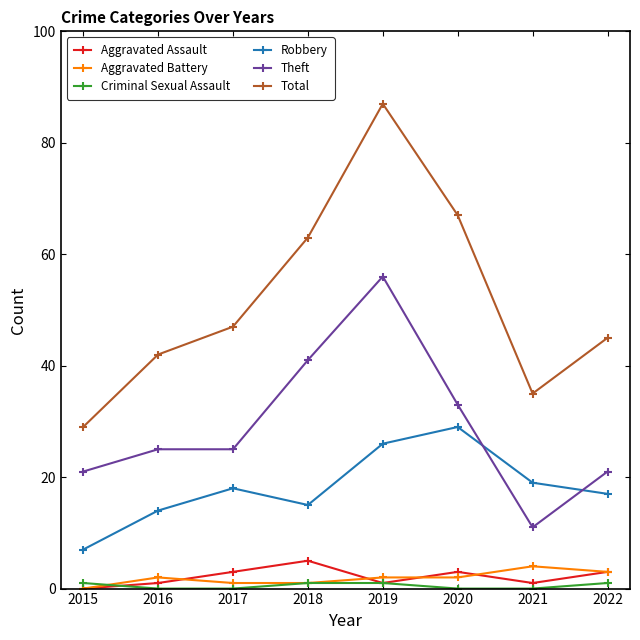

Is this an area chart (filled region under the line)?

No